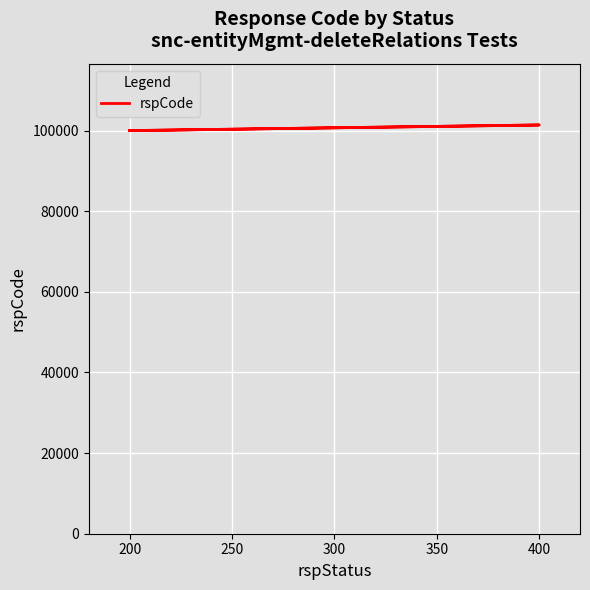

Which has a higher value, 200 or 400?

400